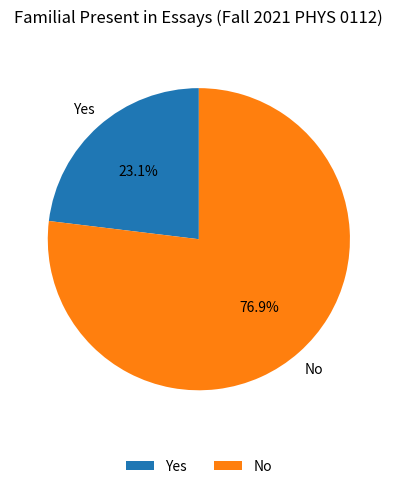

To the nearest percent, what portion does No represent?

77%